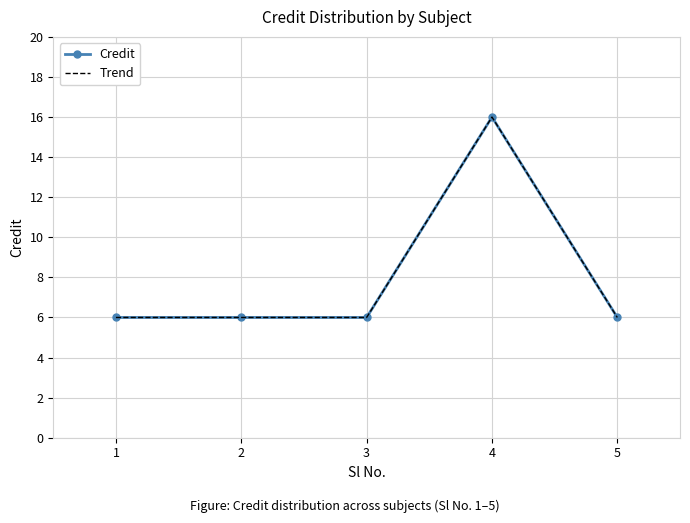

What is the sum of all Trend values?

40